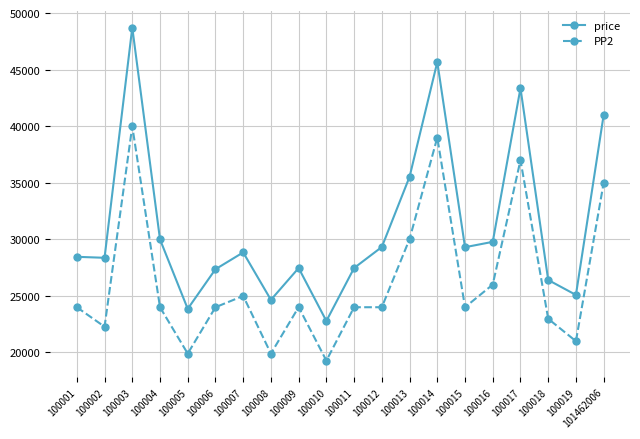

At 100011, list the series in order from largest to smallest.

price, PP2